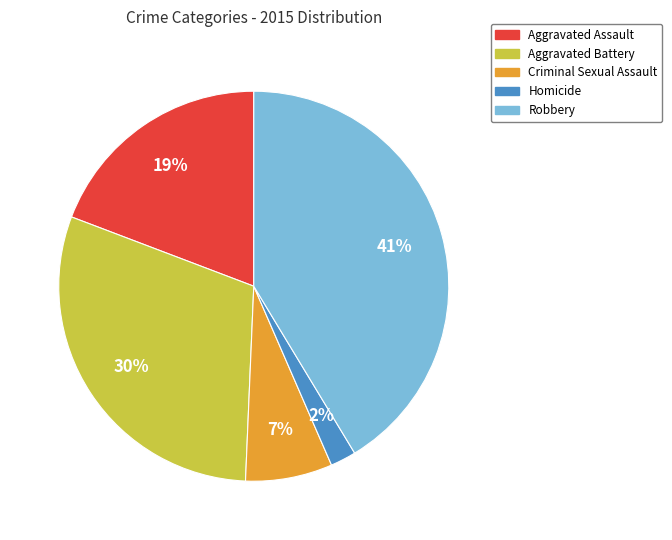

To the nearest percent, what is the average slice percentage?

20%